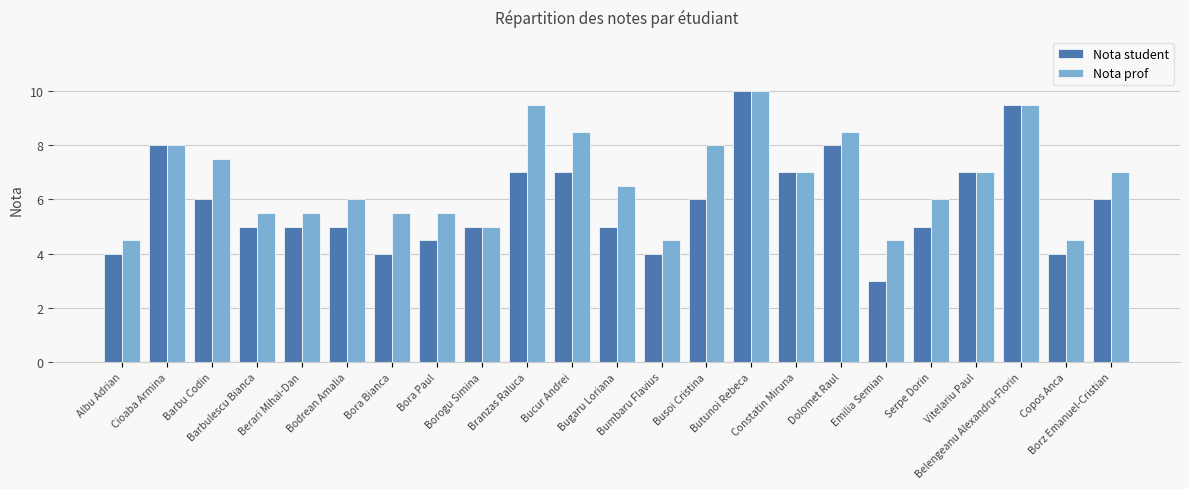

What are all the series names shown in the legend?

Nota student, Nota prof